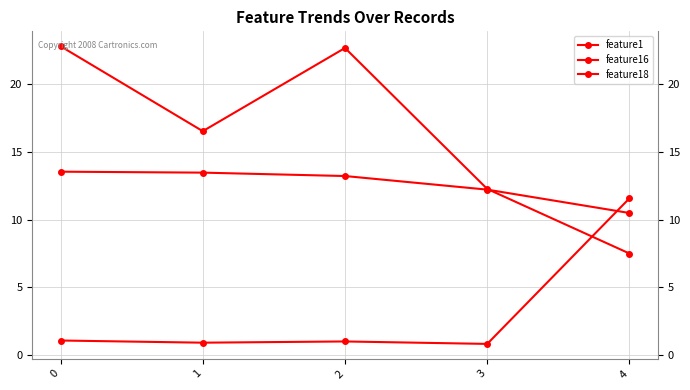

True or false: feature1 has a value of 1.3 at 3.

False